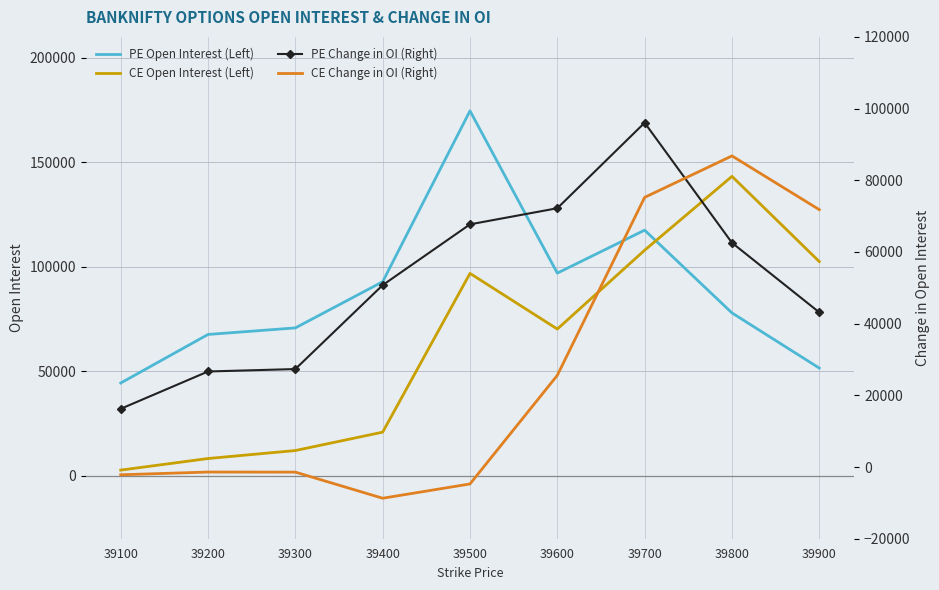

Is the value of CE Open Interest (Left) at 39500 greater than the value of PE Change in OI (Right) at 39200?

Yes